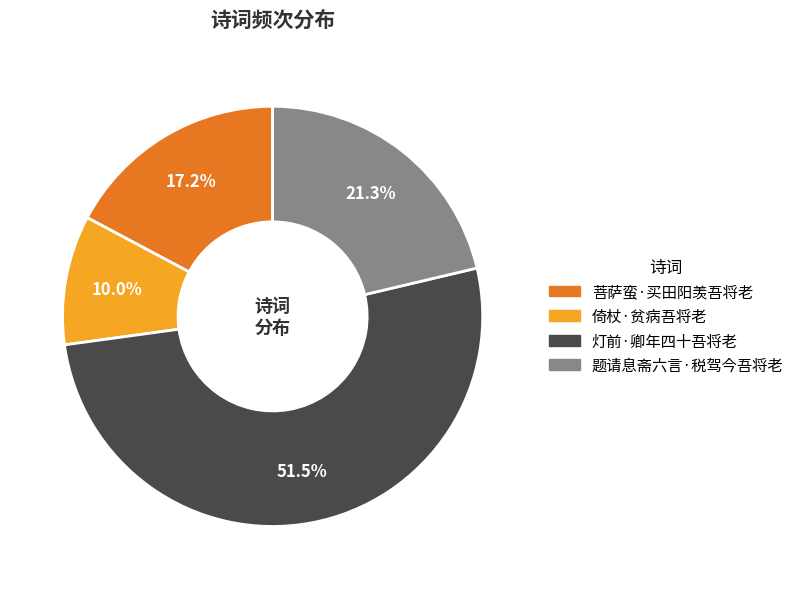

To the nearest percent, what portion does 题请息斋六言·税驾今吾将老 represent?

21%